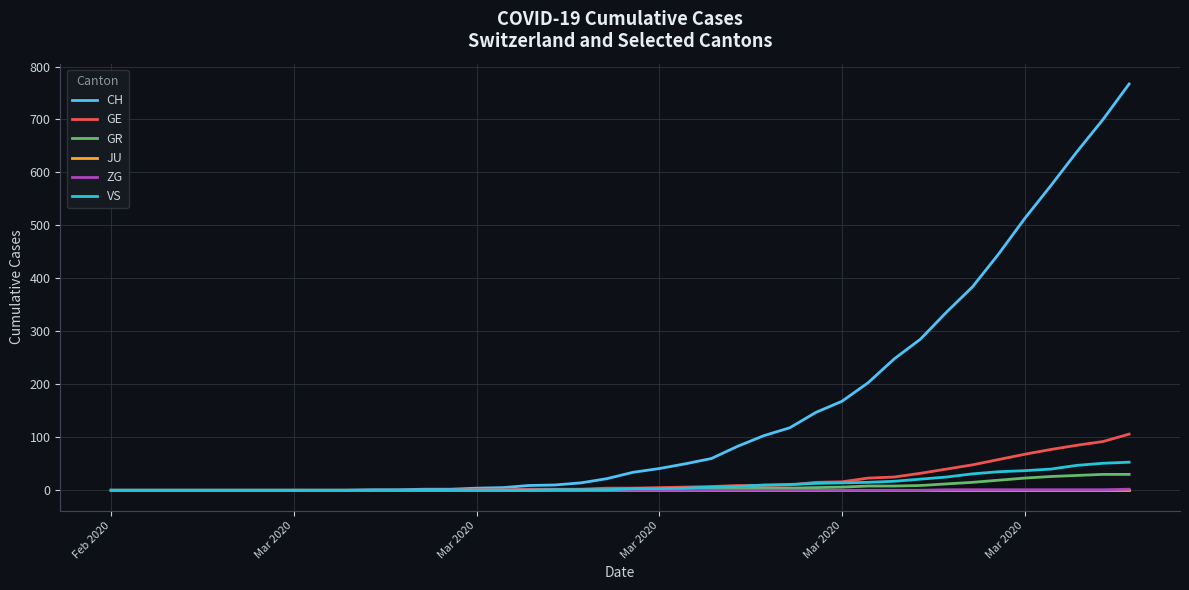

Which series has the widest spread of values?

CH